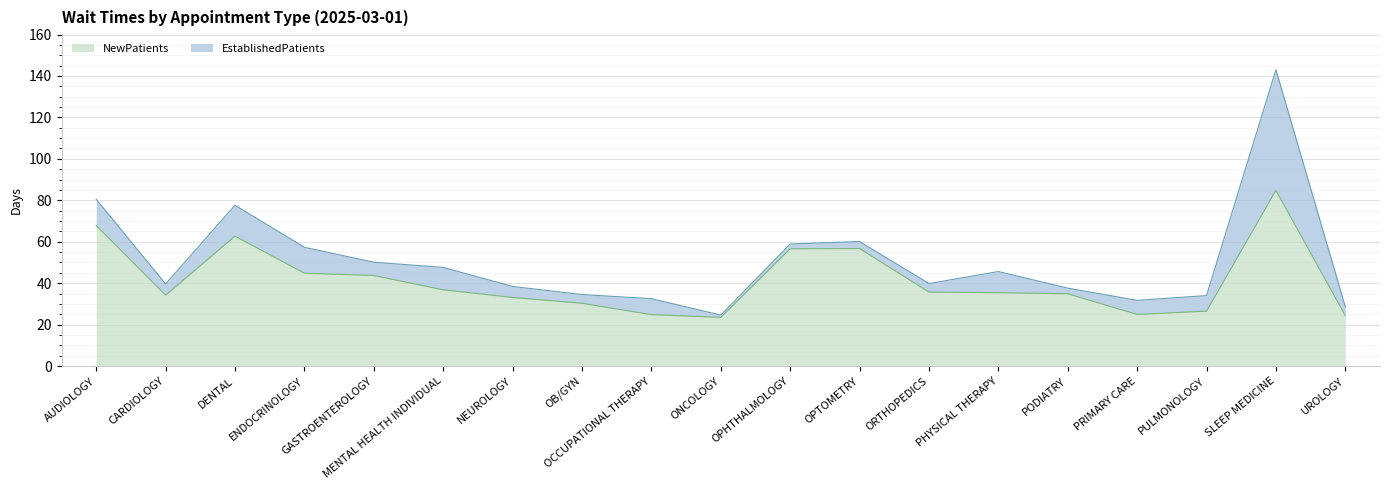

What position from the right is SLEEP MEDICINE?

2